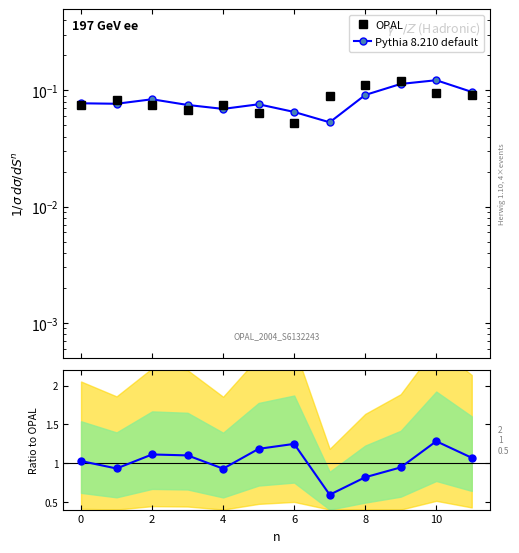

What is the highest value of the OPAL series?

0.1